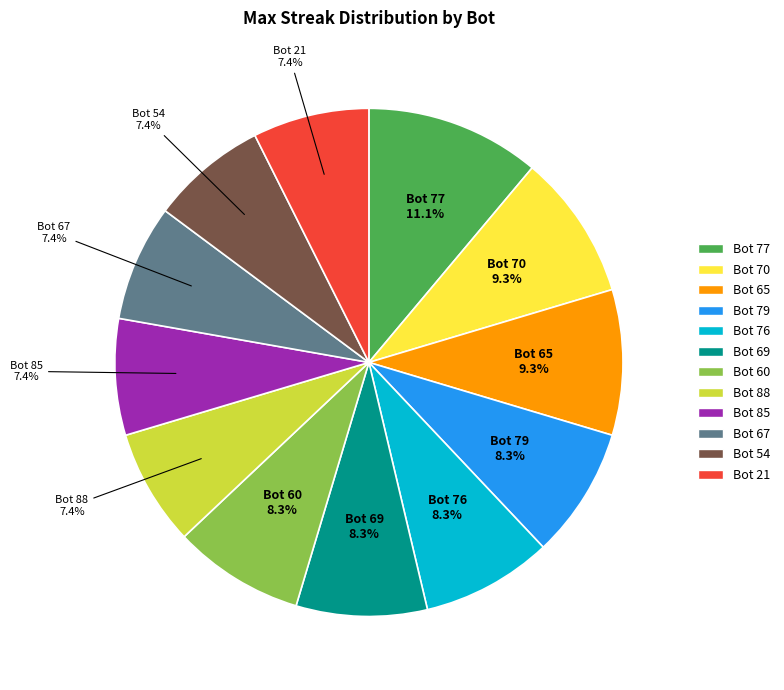

Is there a majority slice in this chart?

No